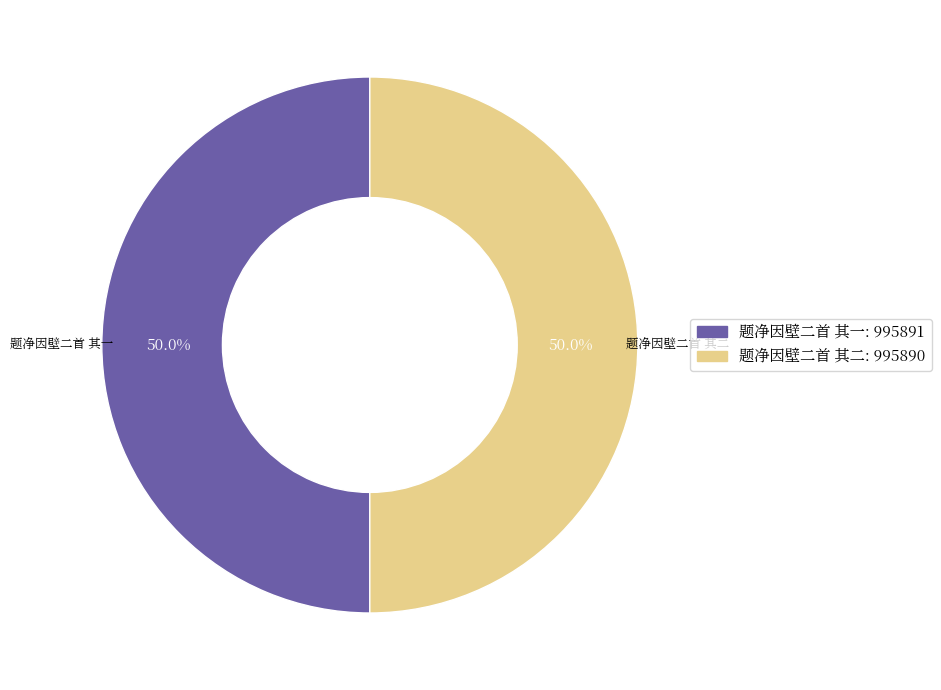

Count the number of slices in the pie.

2